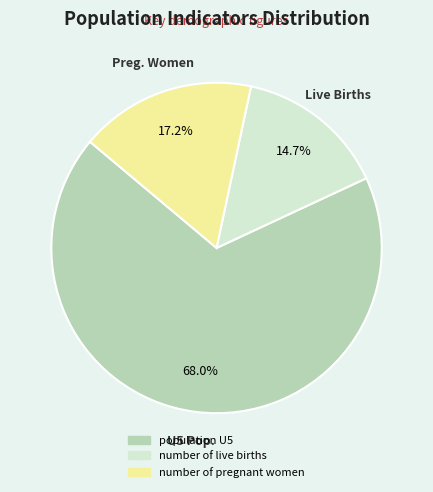

Which has a higher value, population U5 or number of live births?

population U5